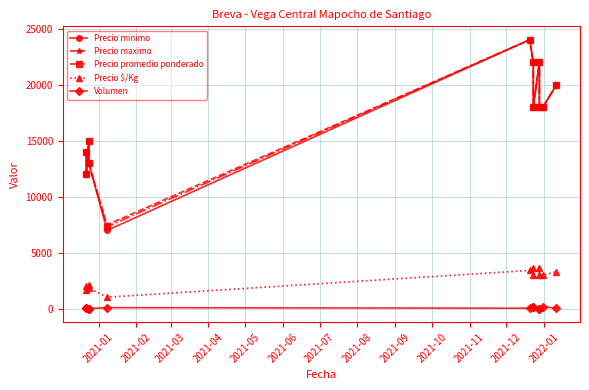

The Precio minimo series shows 4368 at 2021-01. True or false?

False